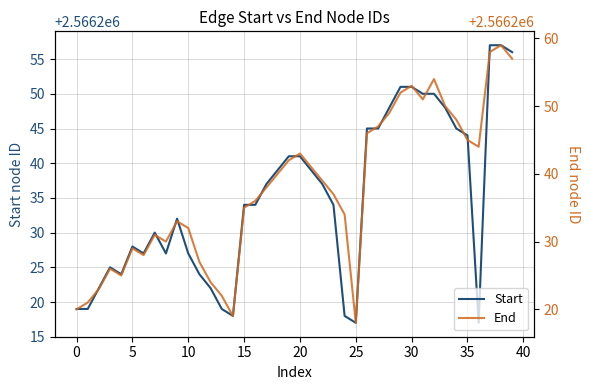

What is the average value of the Start series?

2566235